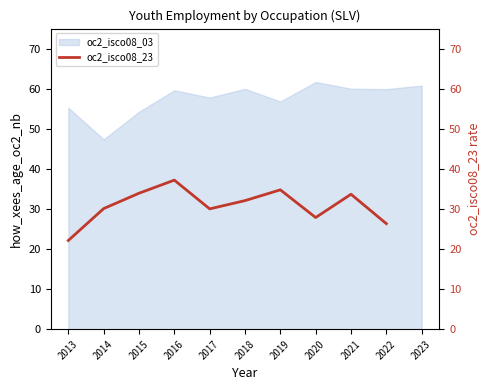

How many lines are shown in the chart?

1